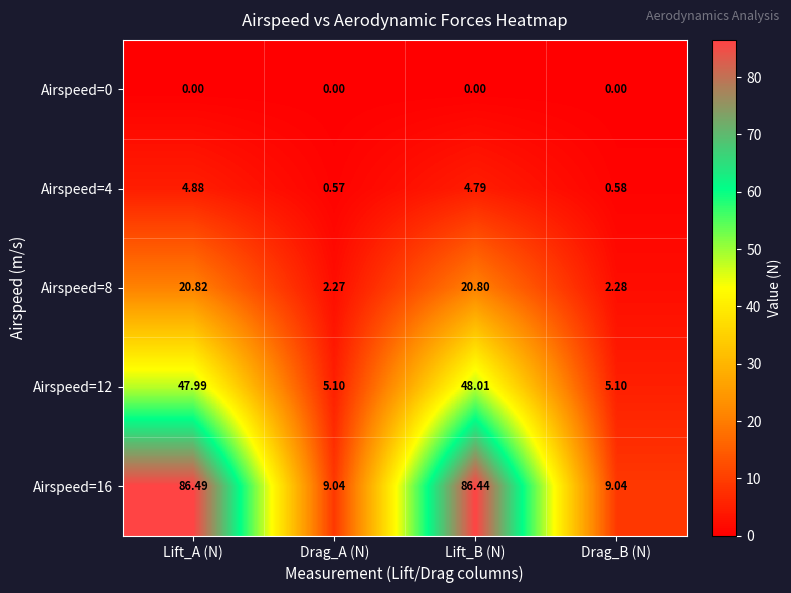

Which series has the largest total across all categories?

Airspeed=16